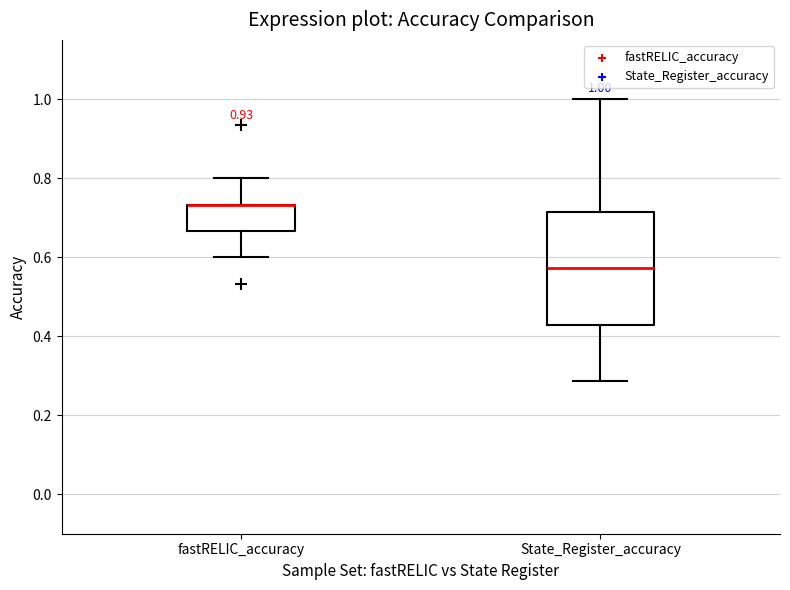

Comparing the boxes themselves (not the whiskers), which one is the tallest?

State_Register_accuracy